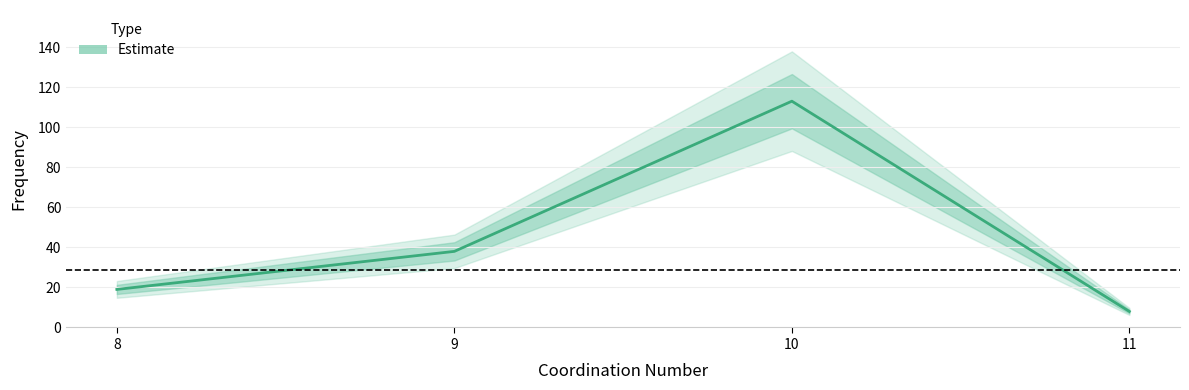

Is it true that the value at 10 is 113?

True